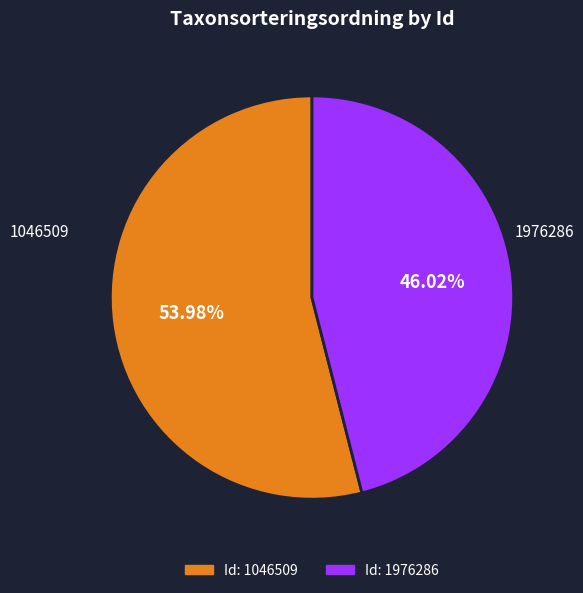

Approximately how many times larger is the value at 1976286 compared to 1046509?

0.9